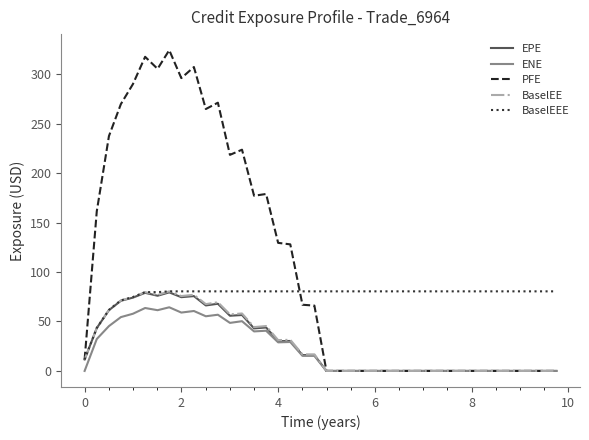

What is the greatest value displayed?

324.2